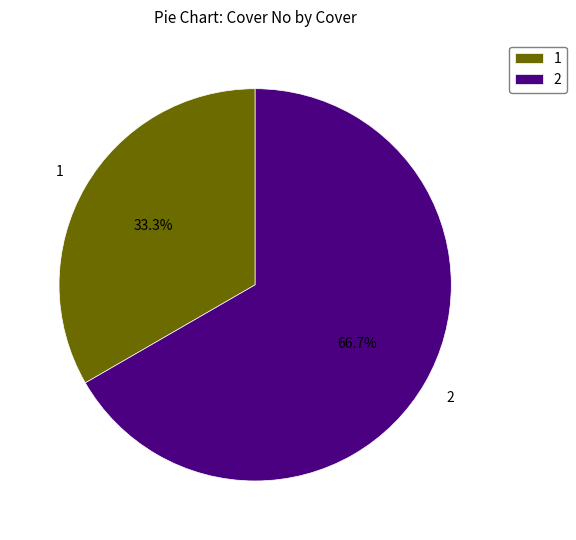

Rank the categories by value from highest to lowest.

2, 1